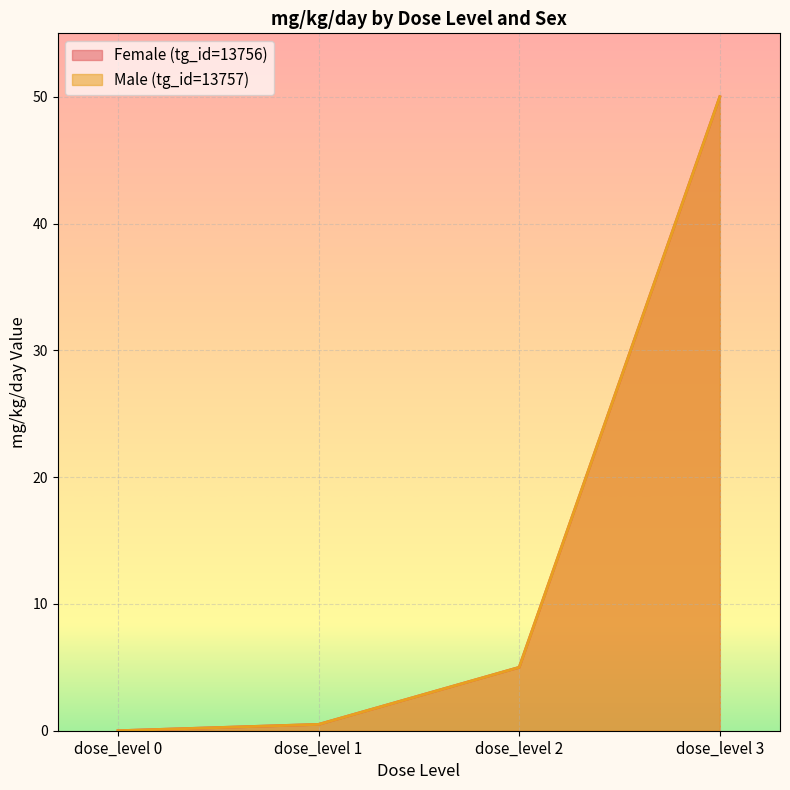

Rank the series by their maximum value, from highest to lowest.

Female (tg_id=13756), Male (tg_id=13757)